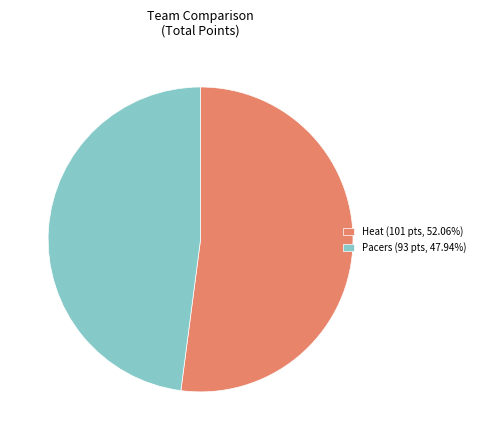

Is there a majority slice in this chart?

Yes